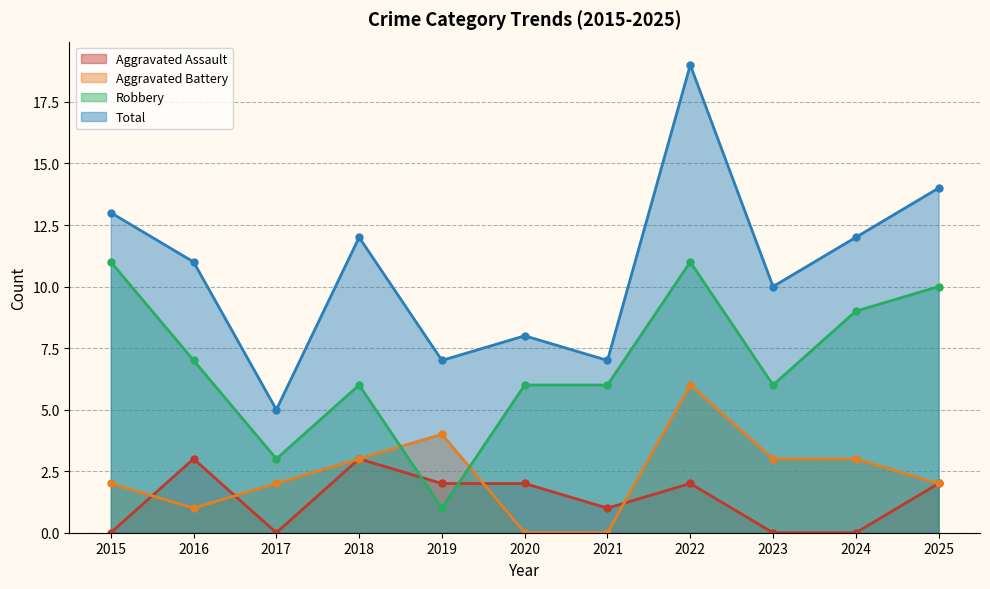

How many lines are shown in the chart?

4